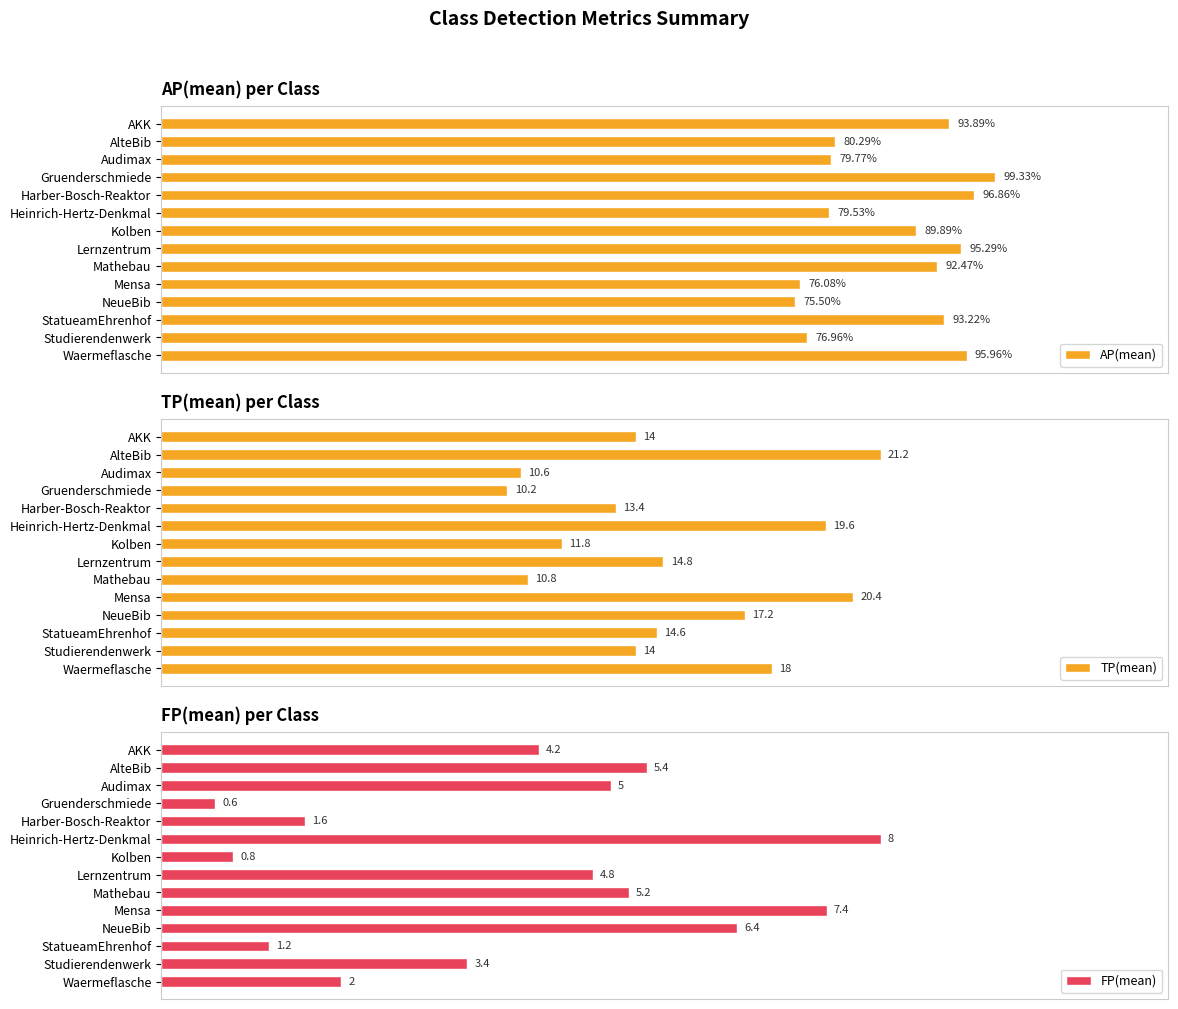

What is the label of the 11th bar from the right?

Gruenderschmiede